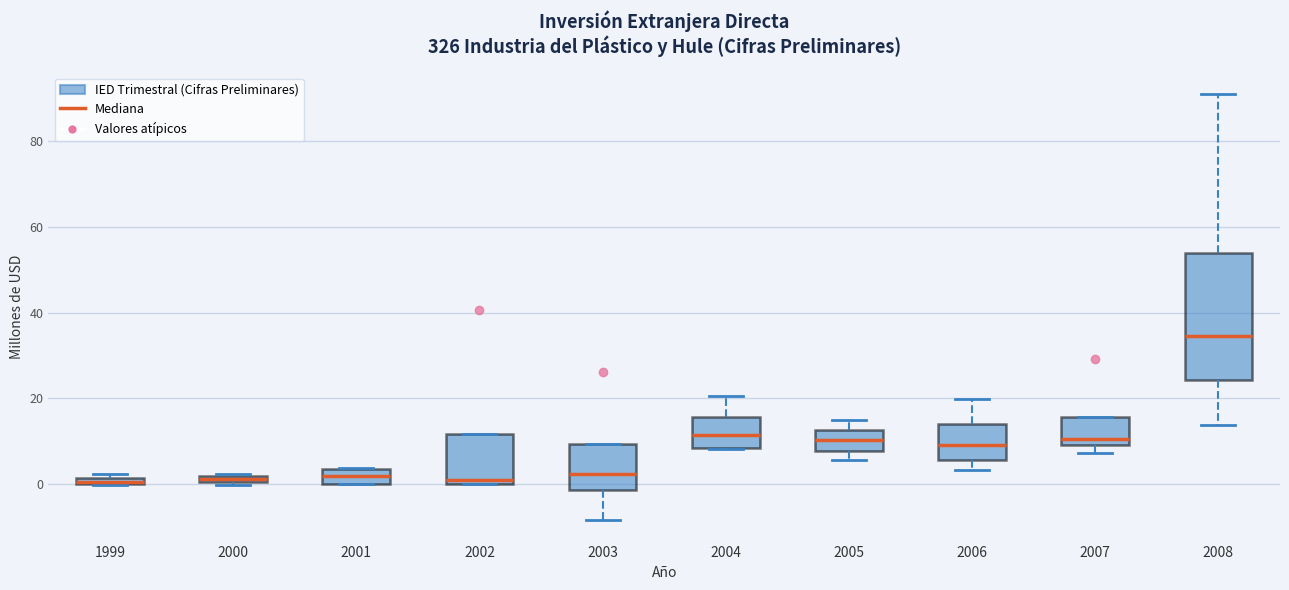

Which box has the highest median line?

2008